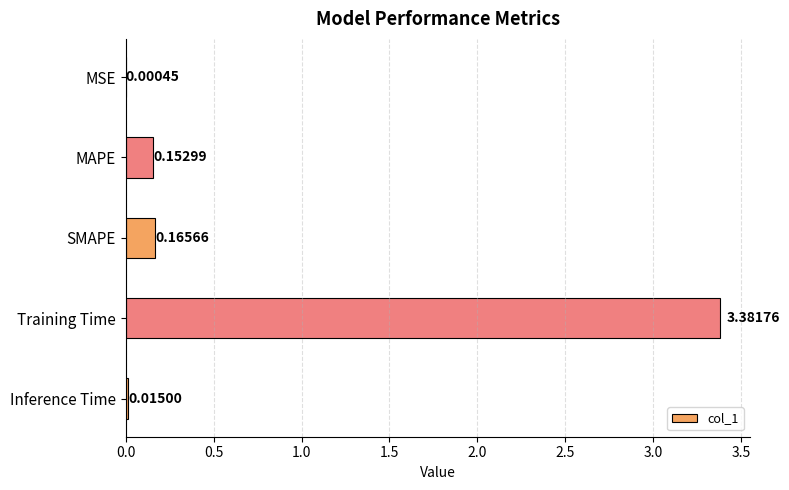

What is the sum of all values?

3.7